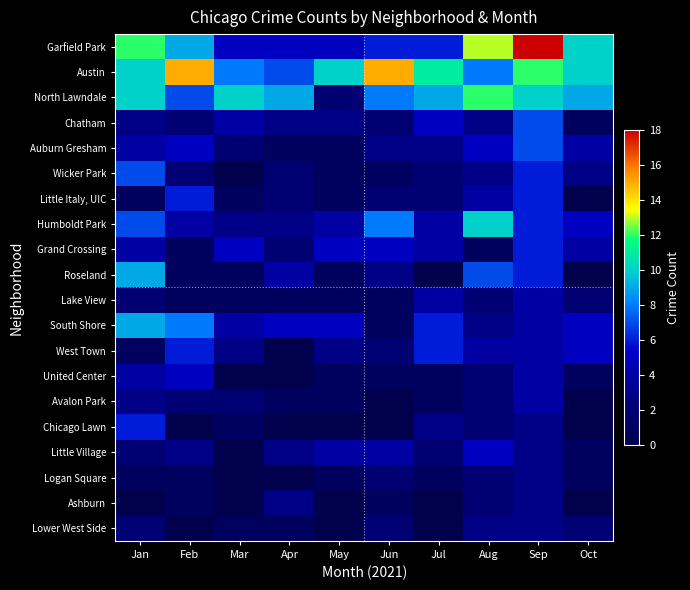

What is the total value across all series at May?

49